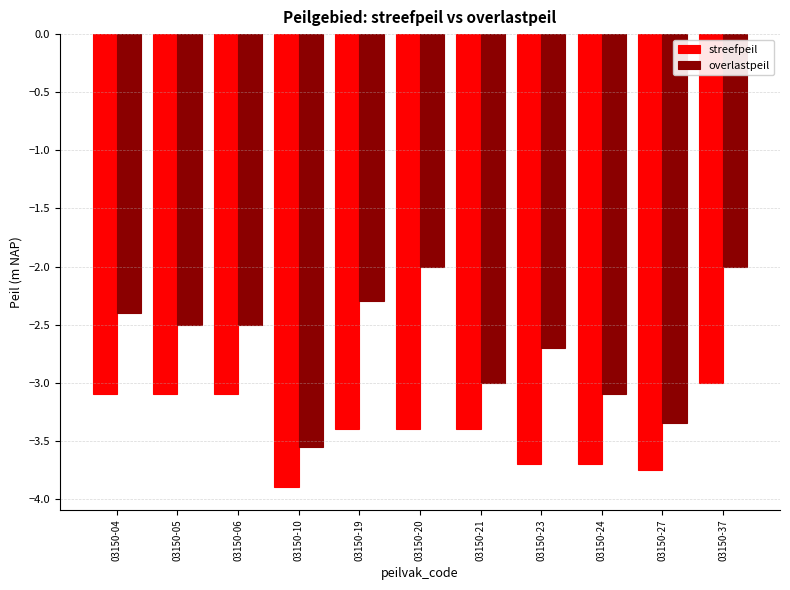

List the series in order of their peak value, lowest first.

streefpeil, overlastpeil